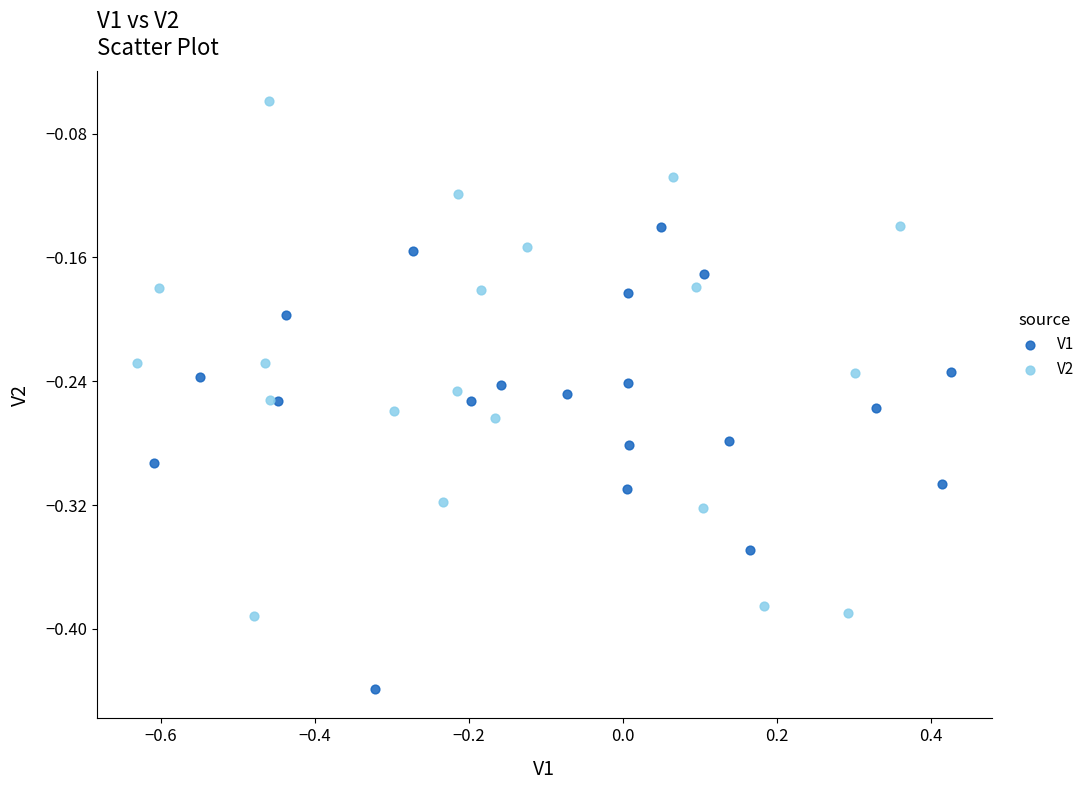

Which series reaches the maximum Y coordinate?

V2